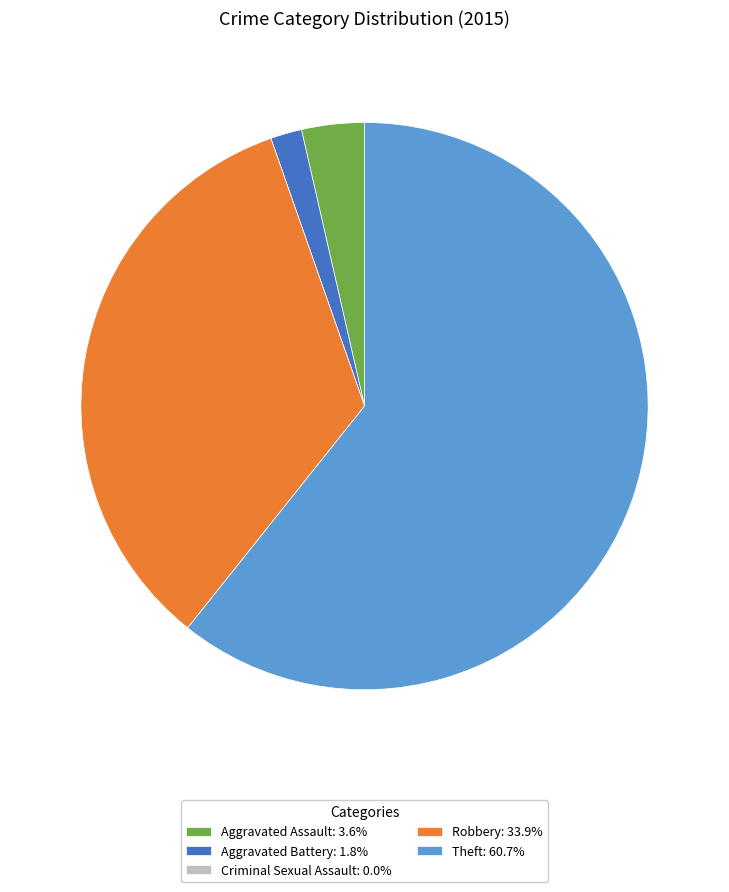

Do Theft: 60.7% and Aggravated Battery: 1.8% together represent more than half of the pie?

Yes